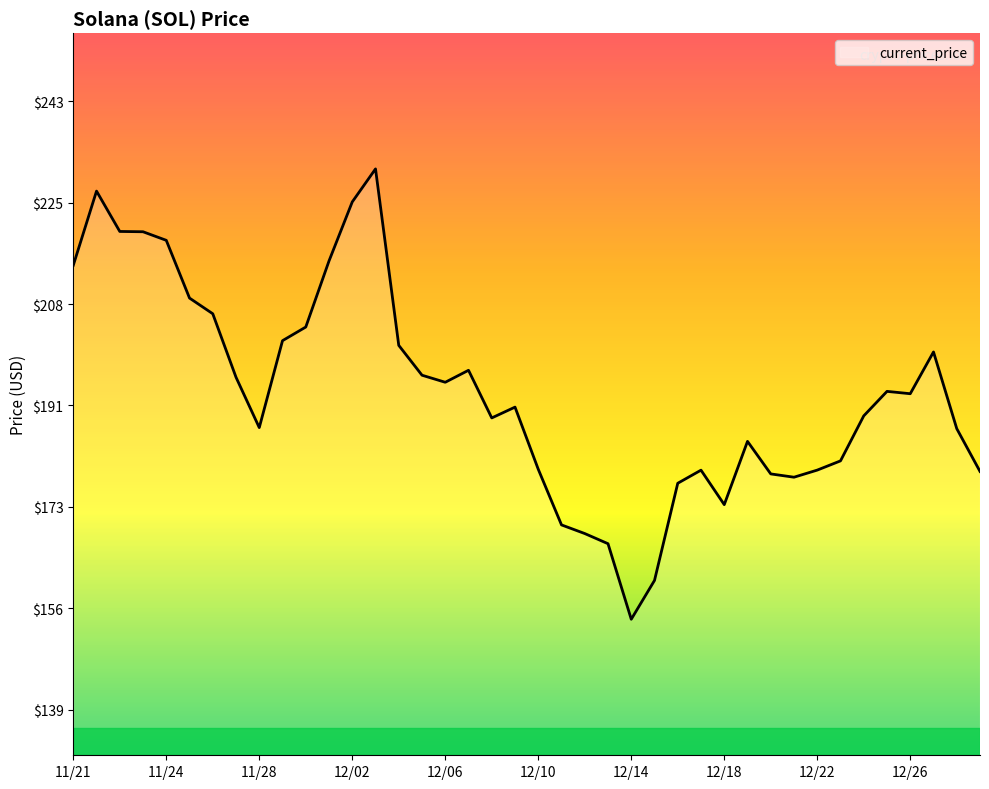

What is the smallest value displayed?

154.3